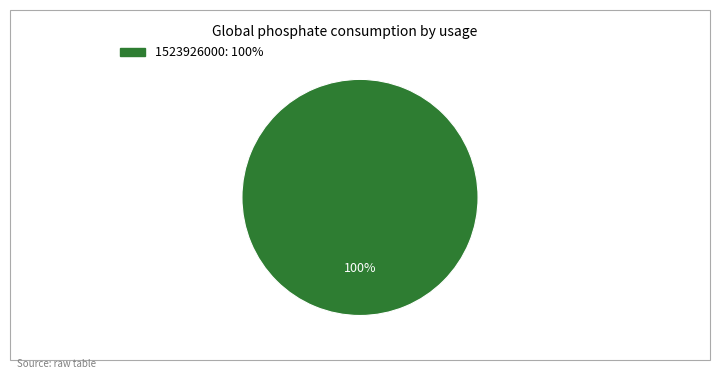

Is there any slice that represents more than half of the pie?

Yes